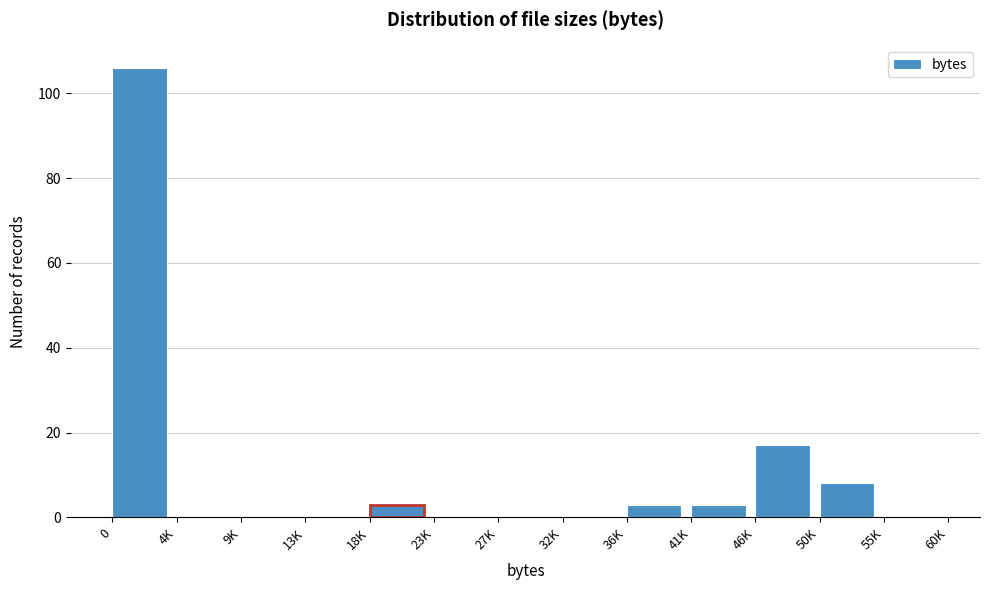

At which label is the value closest to 53?

46K